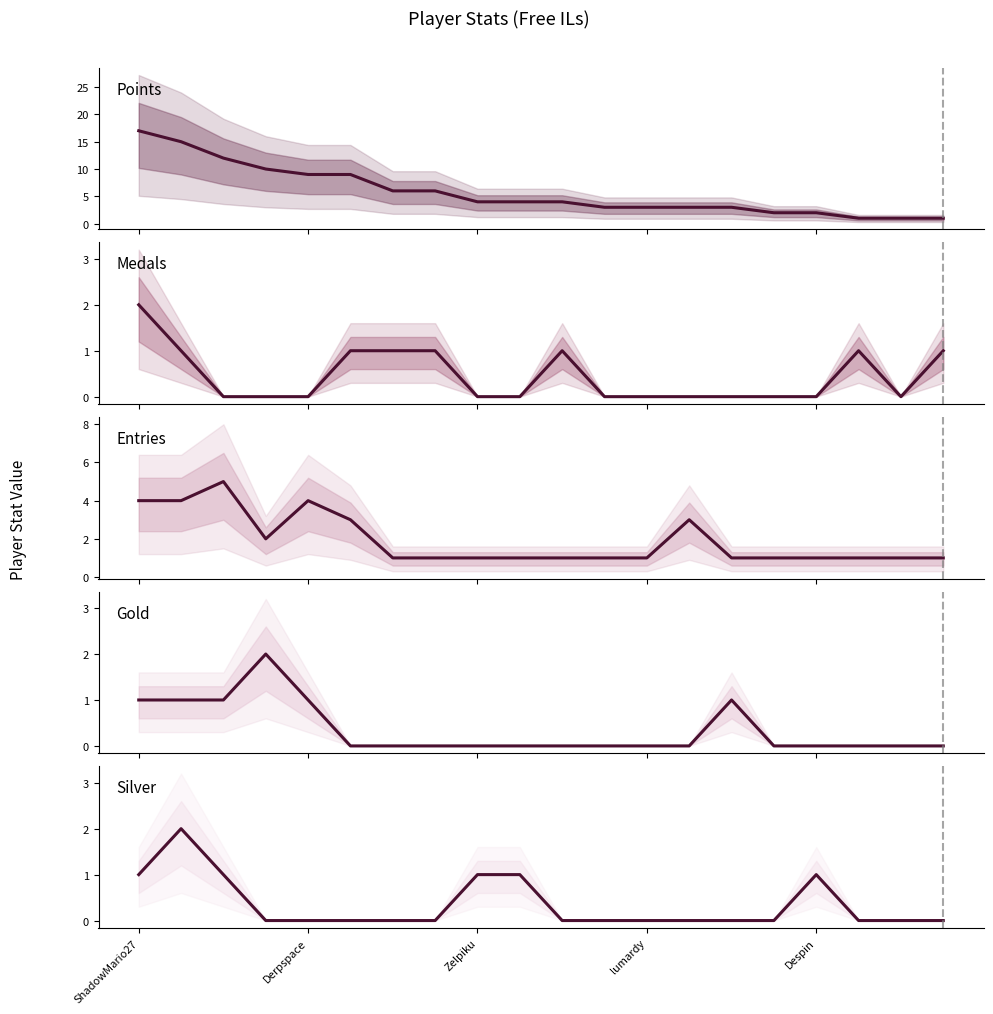

Which label corresponds to the smallest value in the chart?

Zelpiku